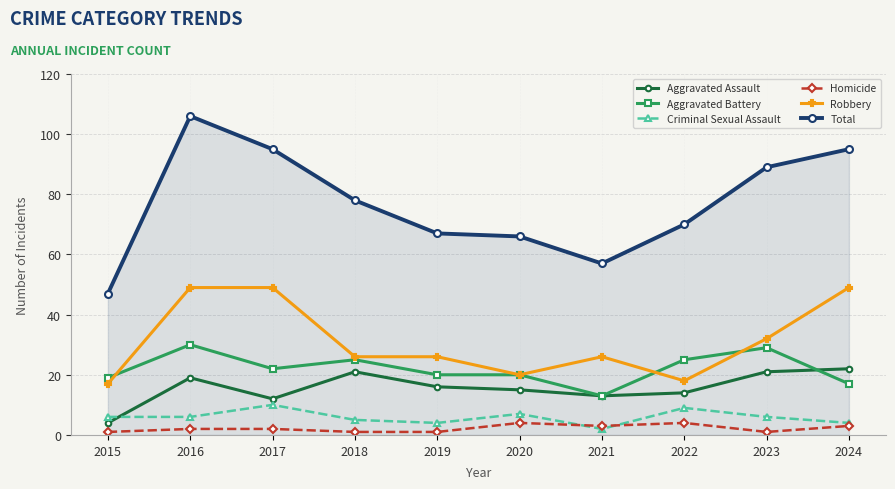

How many lines are shown in the chart?

6